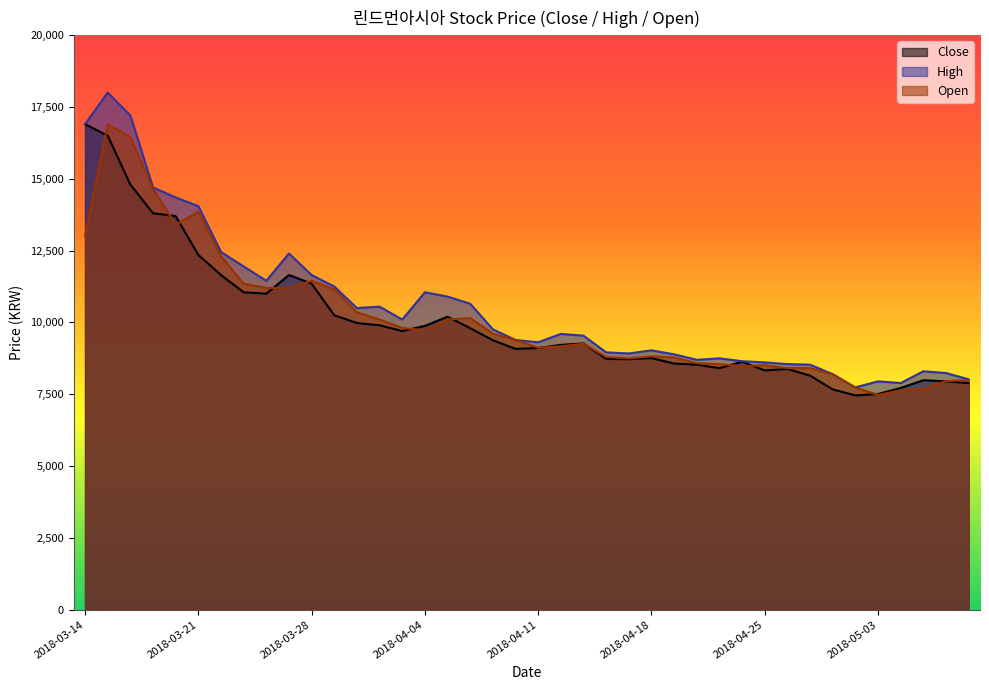

What is the highest value of the Open series?

16900